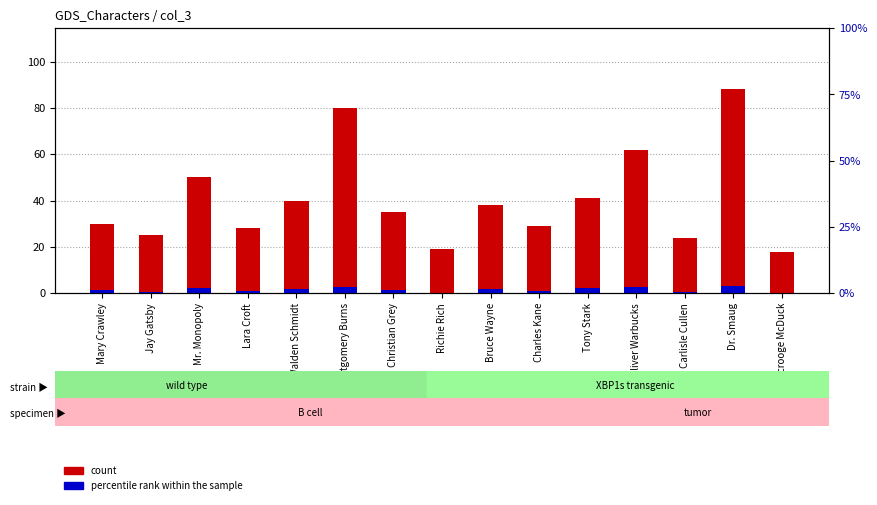

Are the bars horizontal?

No